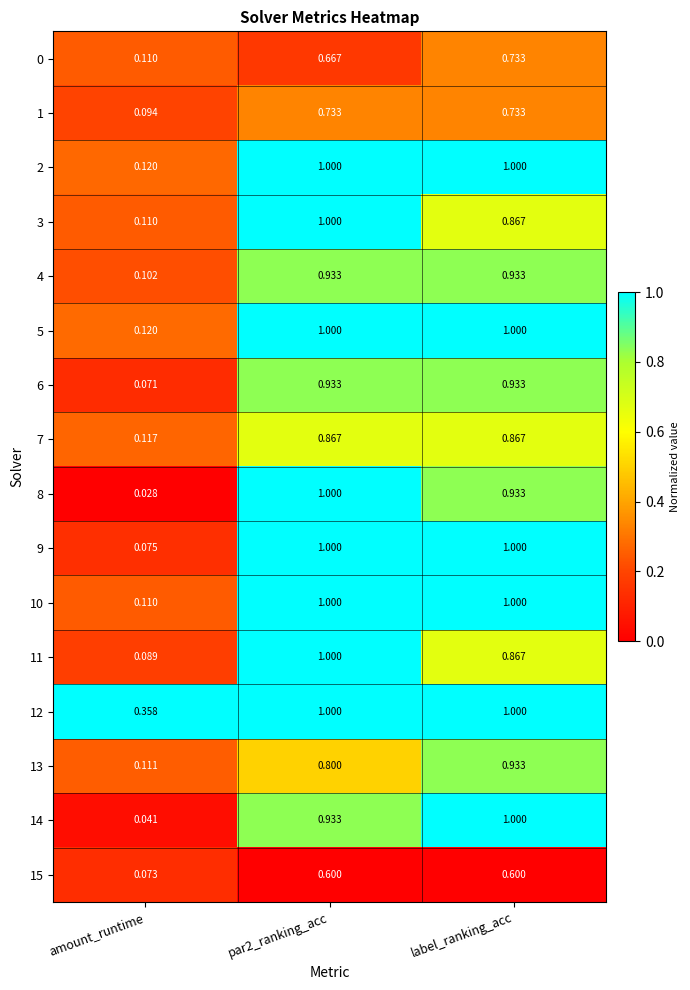

At which label is 9 closest to 0?

amount_runtime